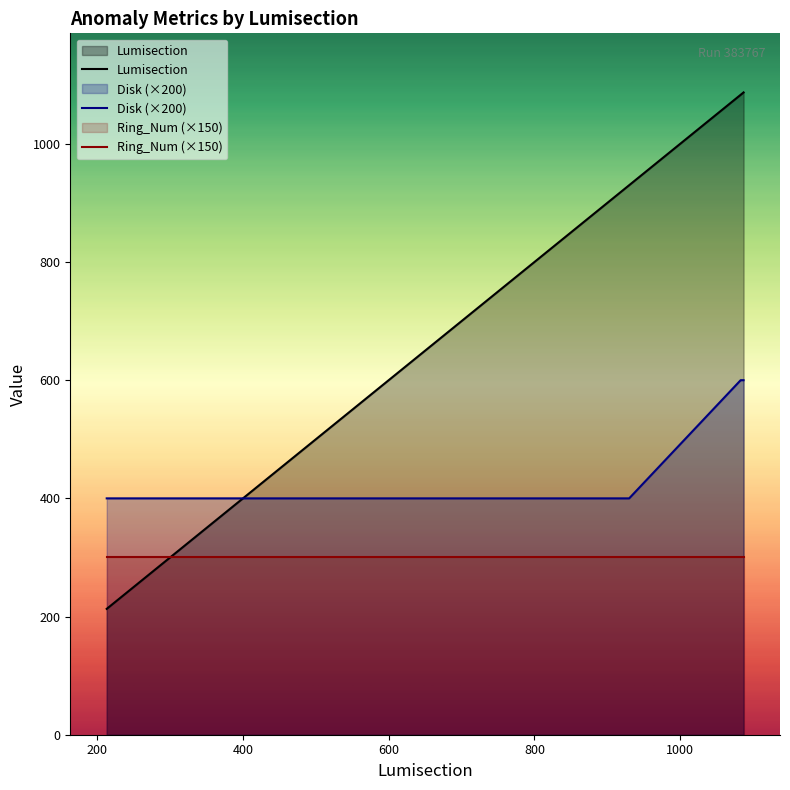

Is it true that Lumisection equals 76 at 214?

False